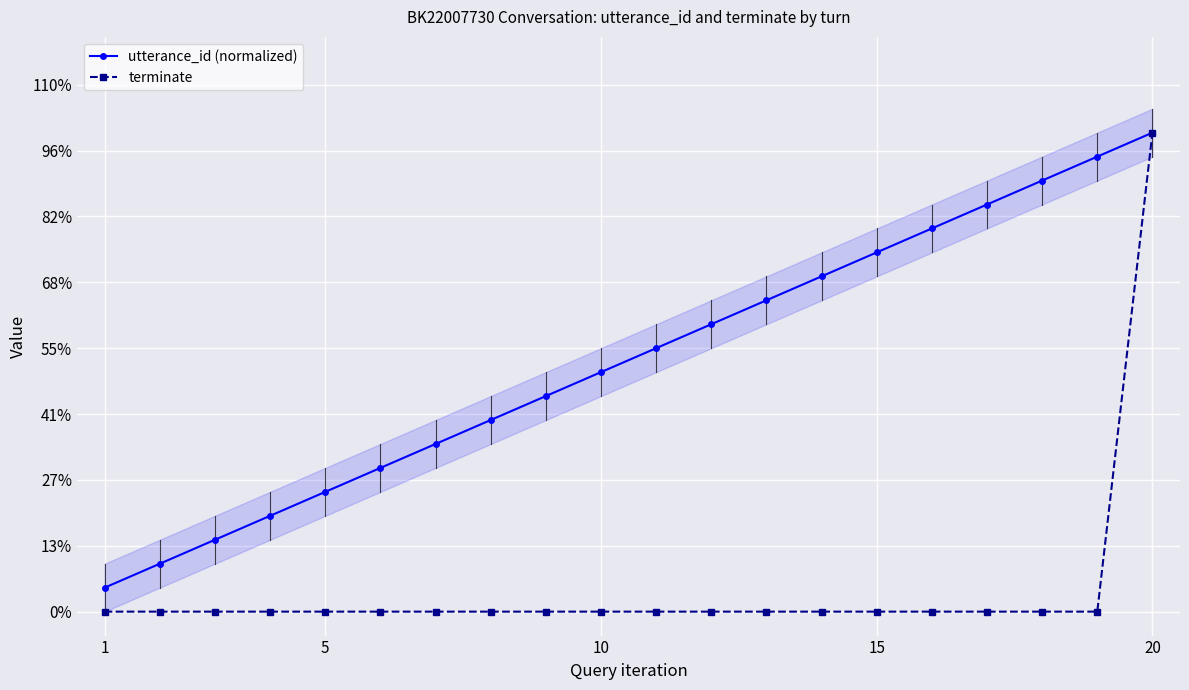

At which category does the chart reach its minimum across all series?

1